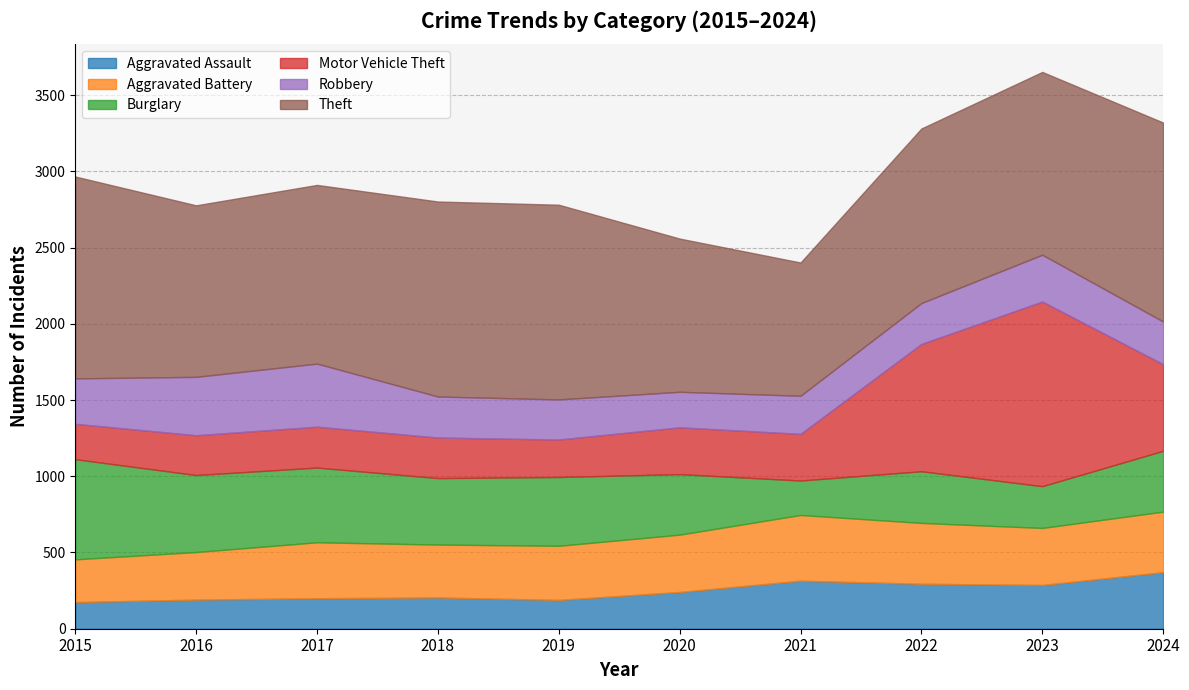

Which category has the highest value across all series?

2015